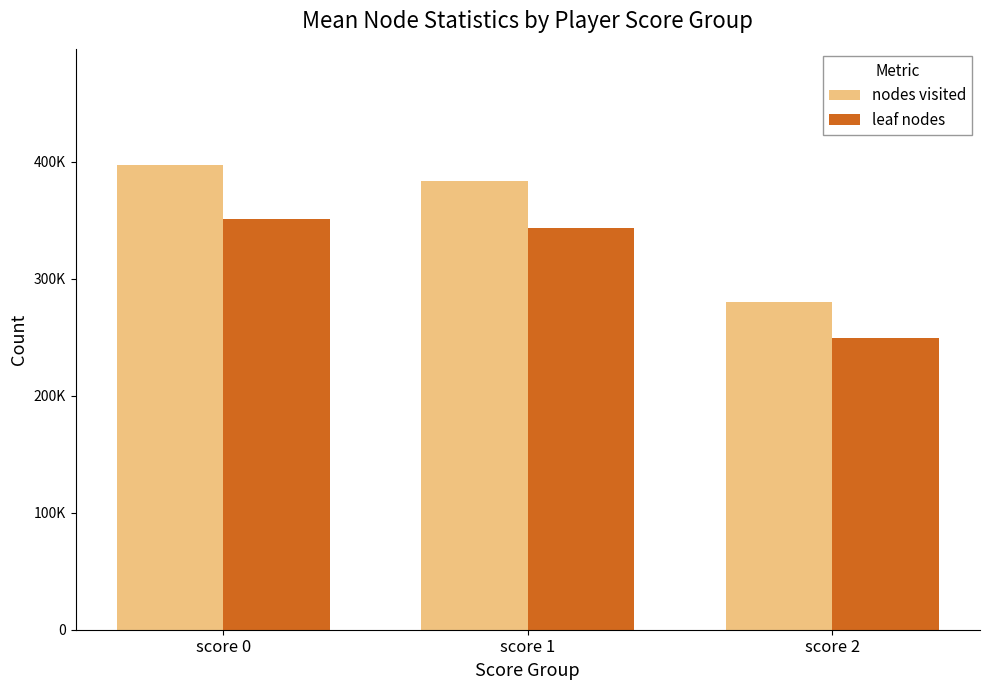

What are all the series names shown in the legend?

nodes visited, leaf nodes